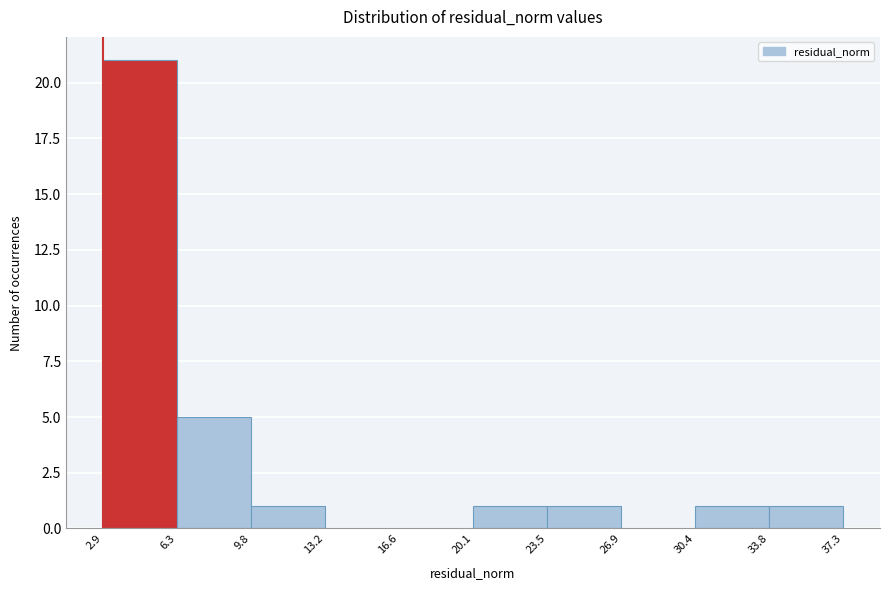

Reading left to right, list every bar in this chart as the range it spans on the x-axis followed by its height. The values are not printed on the chart, so give them approximately, as read against the axis.

2.9 to 6.3: 21
6.3 to 9.8: 5
9.8 to 13.2: 1
13.2 to 16.6: 0
16.6 to 20.1: 0
20.1 to 23.5: 1
23.5 to 26.9: 1
26.9 to 30.4: 0
30.4 to 33.8: 1
33.8 to 37.3: 1